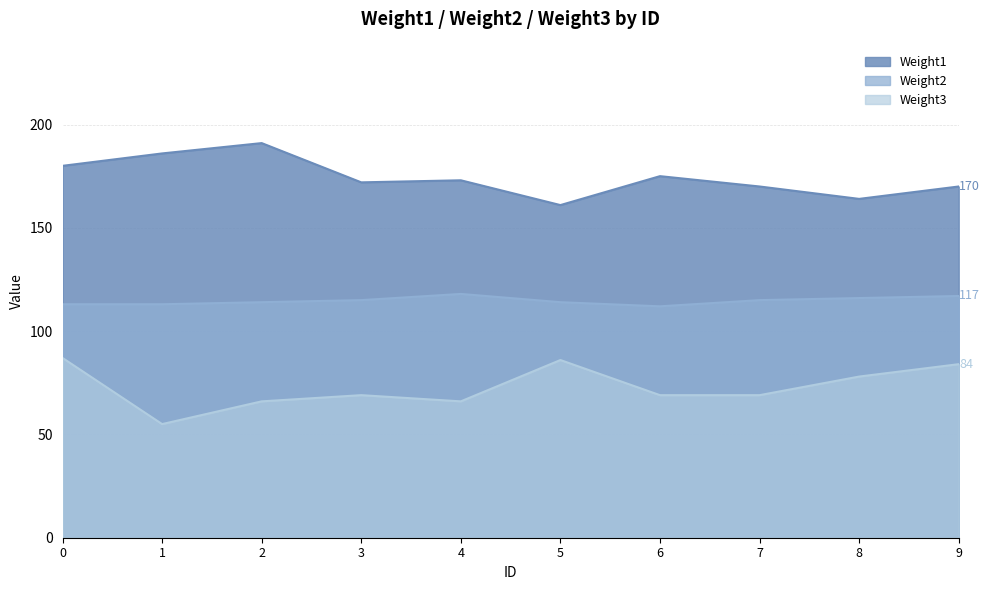

True or false: Weight1 and Weight3 cross at least once.

False